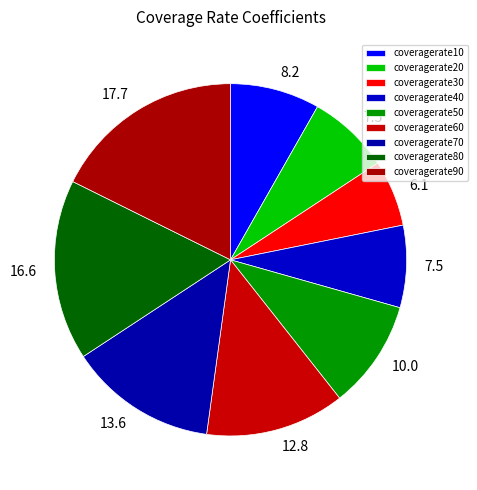

What portion of the pie excludes coveragerate70?

86.4%